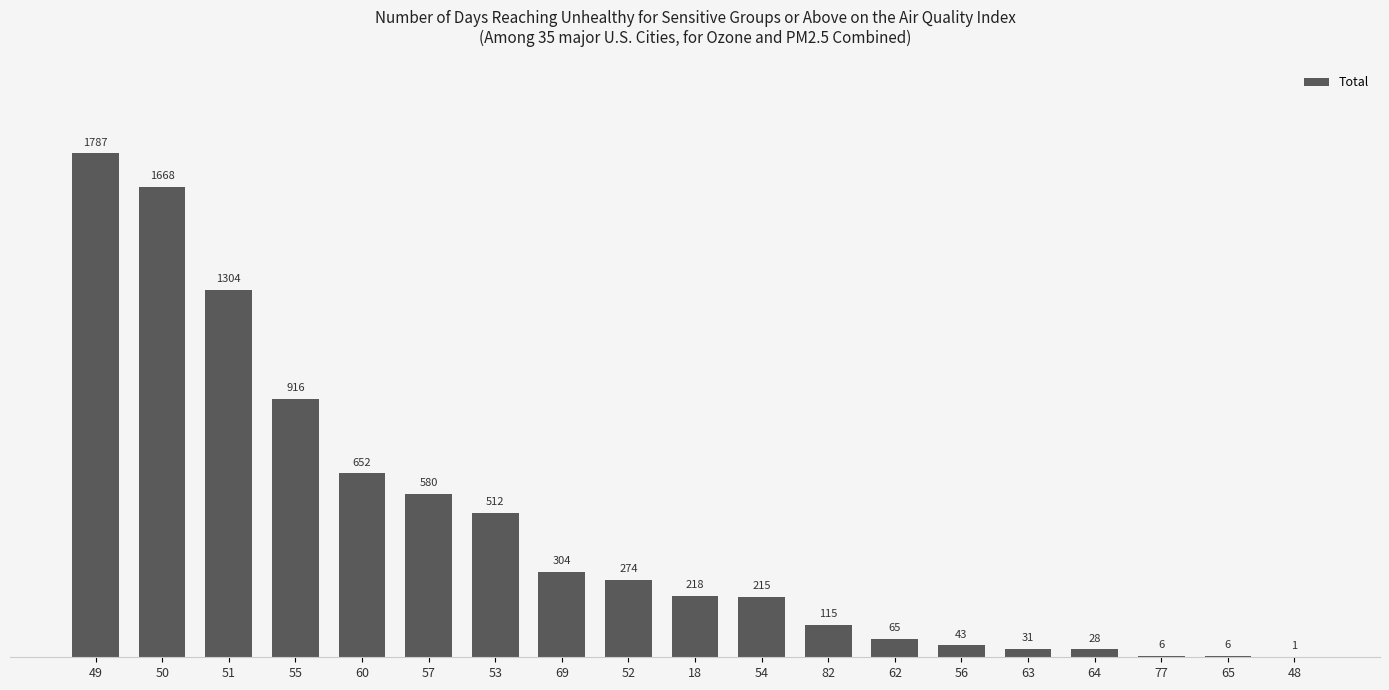

Between 82 and 55, which is larger?

55